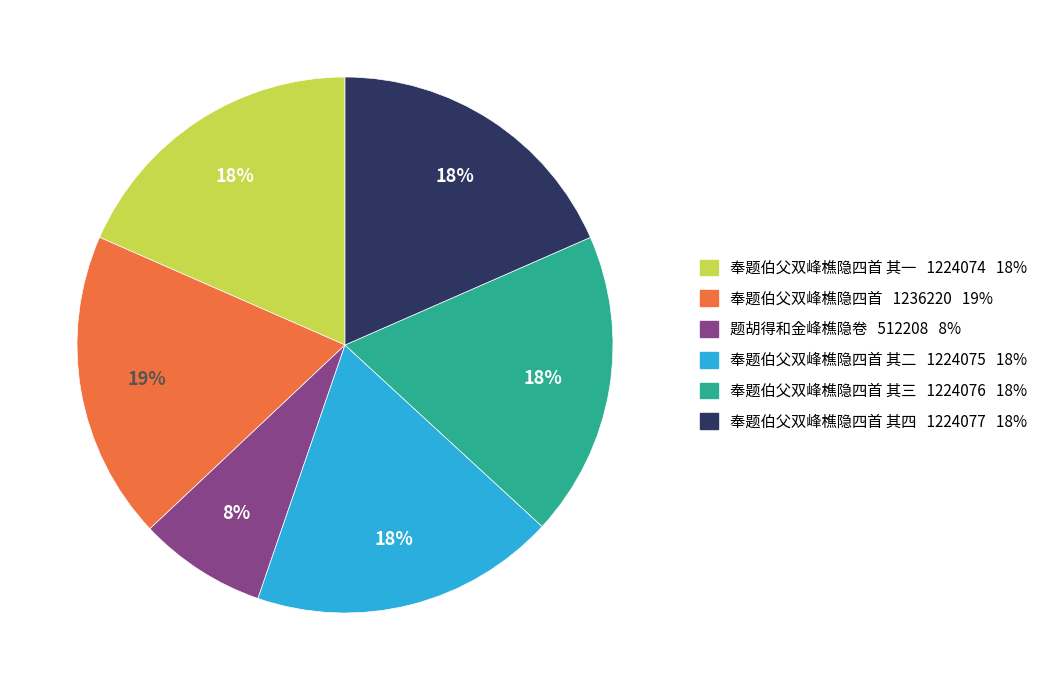

Is there any slice that represents more than half of the pie?

No